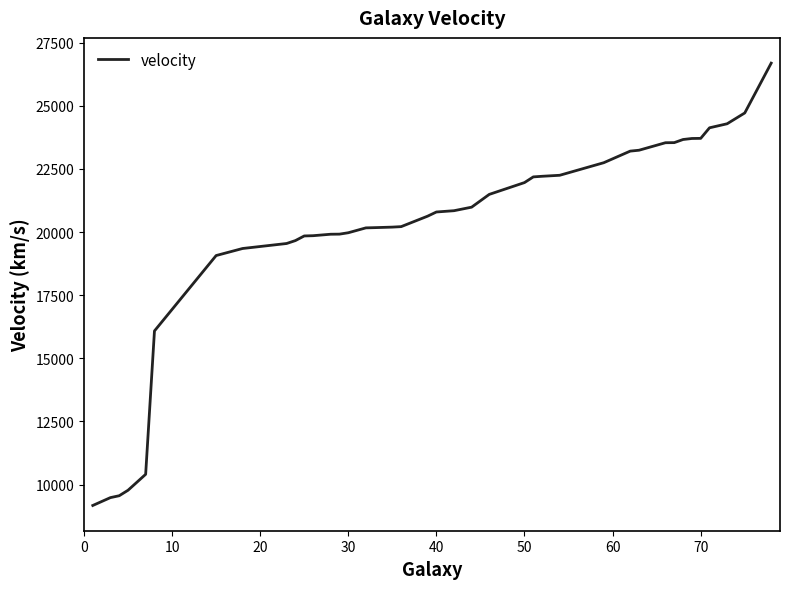

Count the number of categories in the chart.

40